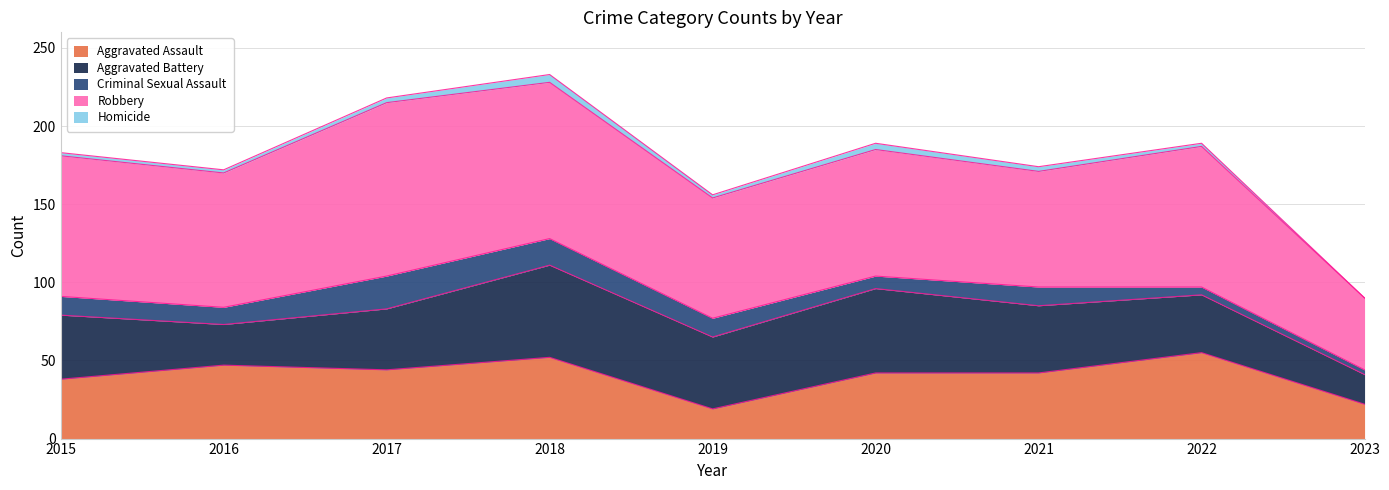

How many interior local valleys does the Robbery series have?

3